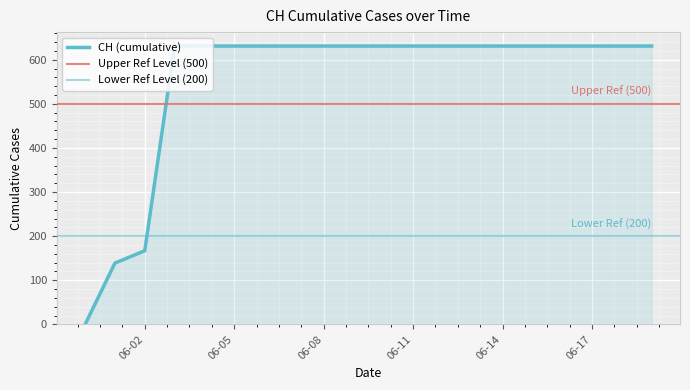

True or false: the data has more than 0 interior local peaks.

False